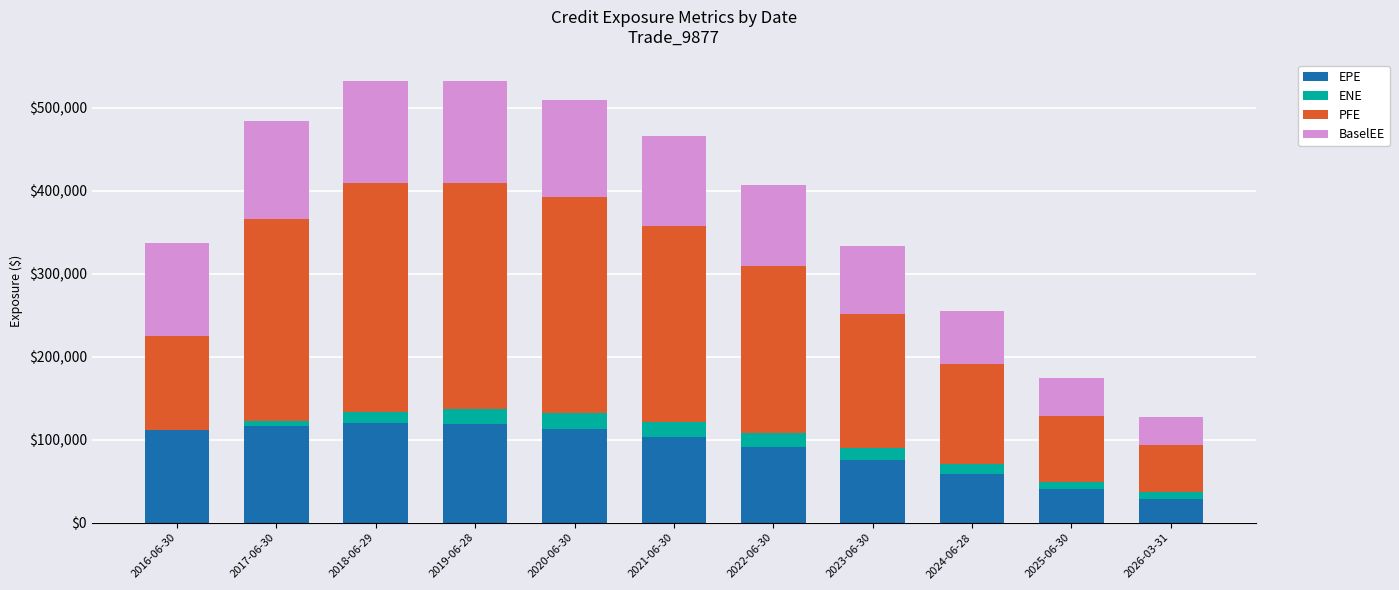

What is the total value across all series at 2023-06-30?

333676.6